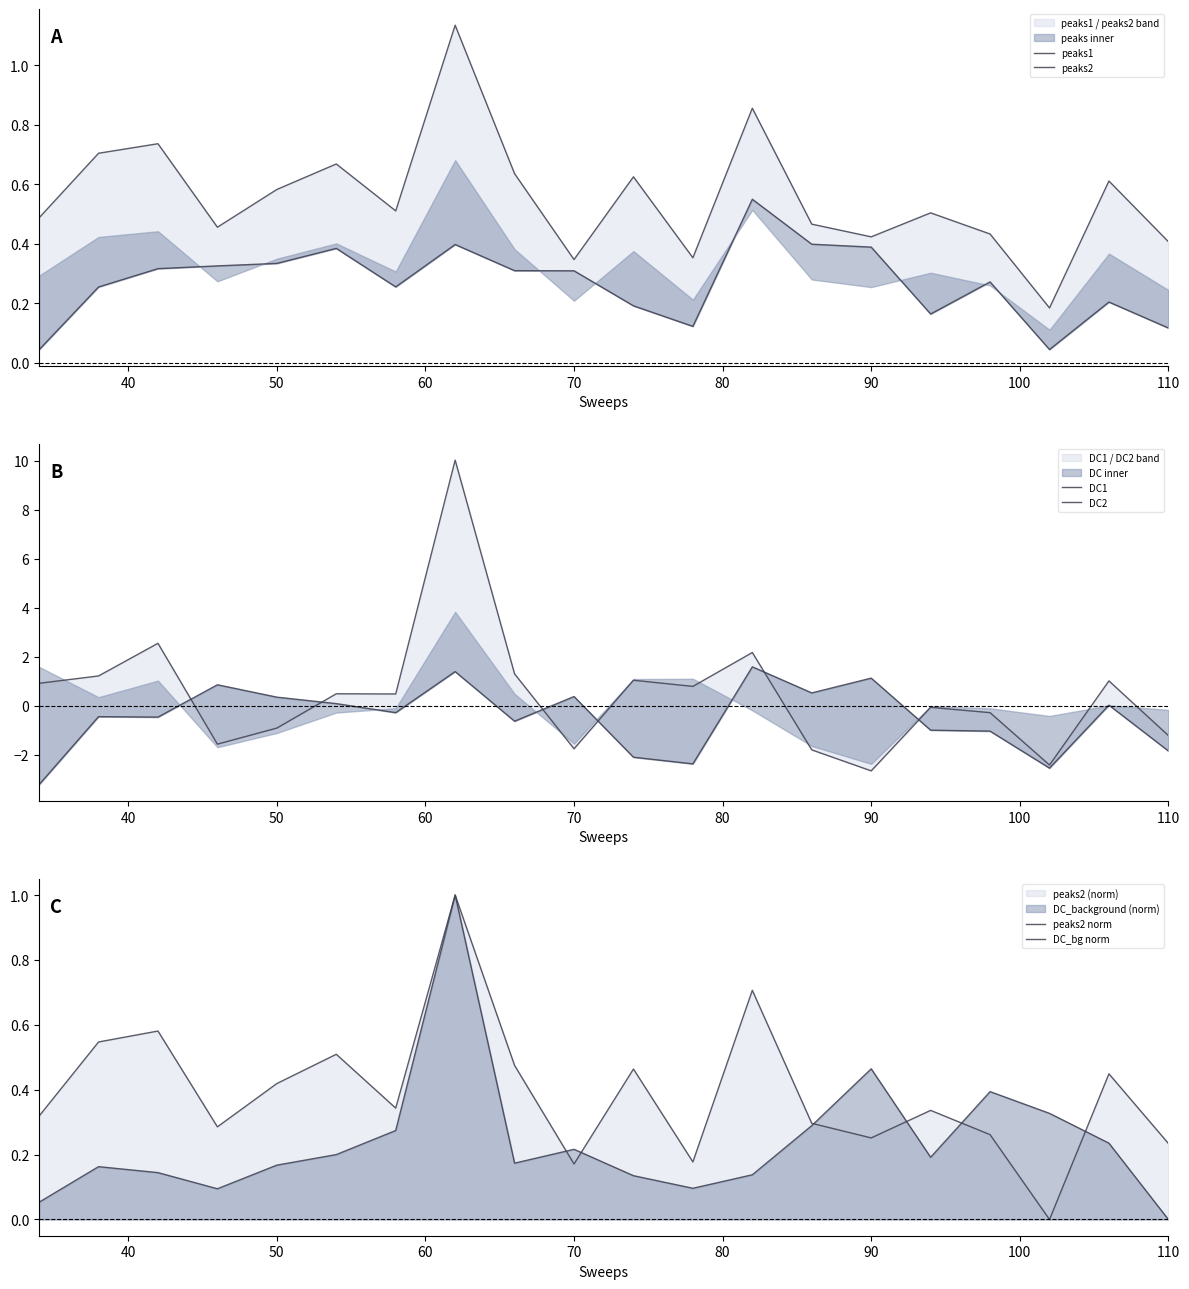

How many positive values does the DC_bg norm series have?

19